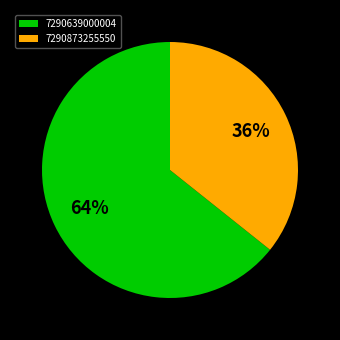

Which slice is the largest?

7290639000004